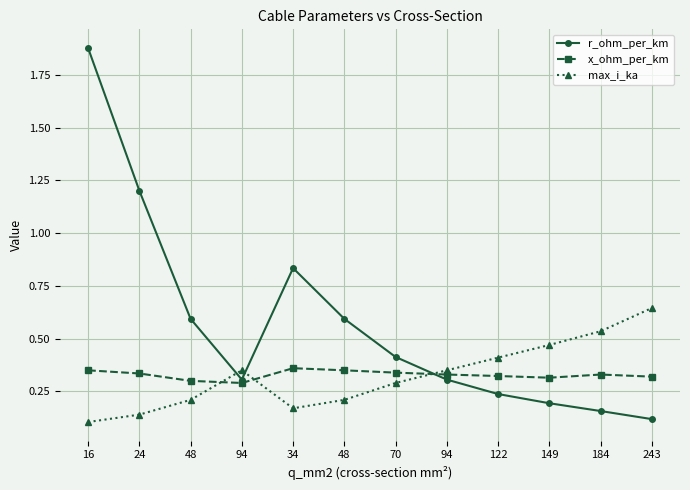

In max_i_ka, how many points are lower than both neighbors (excluding endpoints)?

1